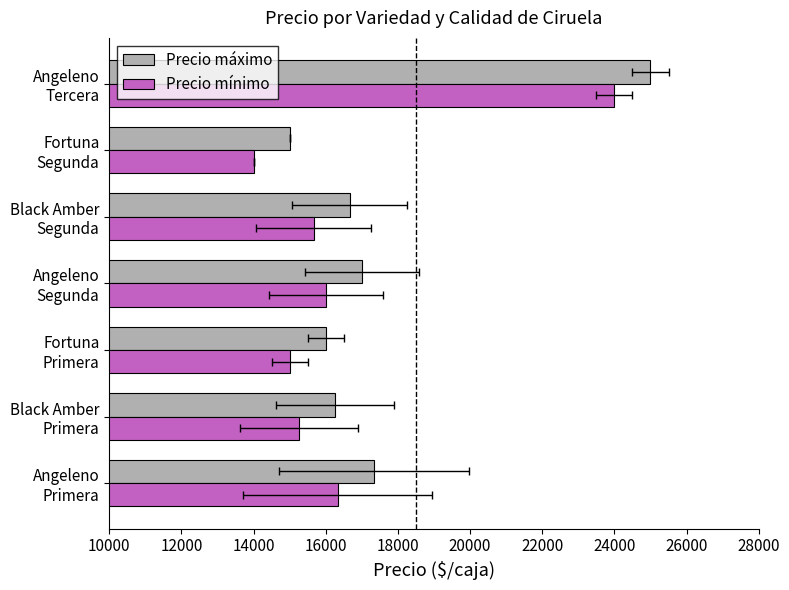

List the series in order of their peak value, highest first.

Precio máximo, Precio mínimo